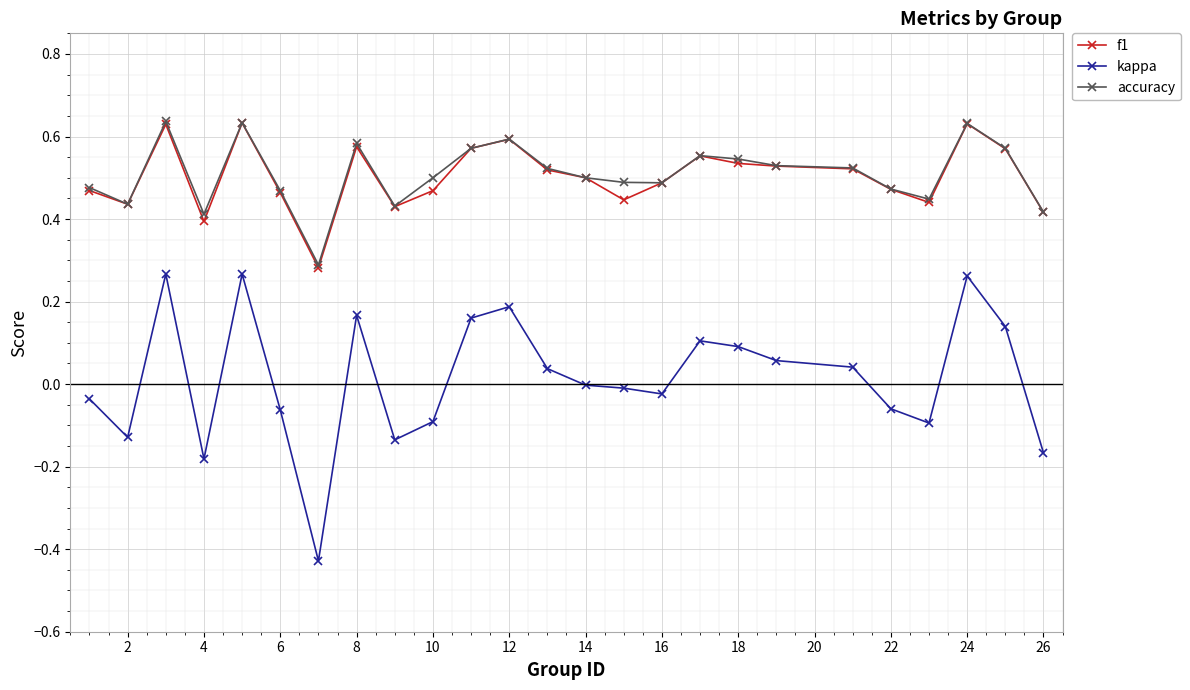

Which series has the largest range (max minus min)?

kappa